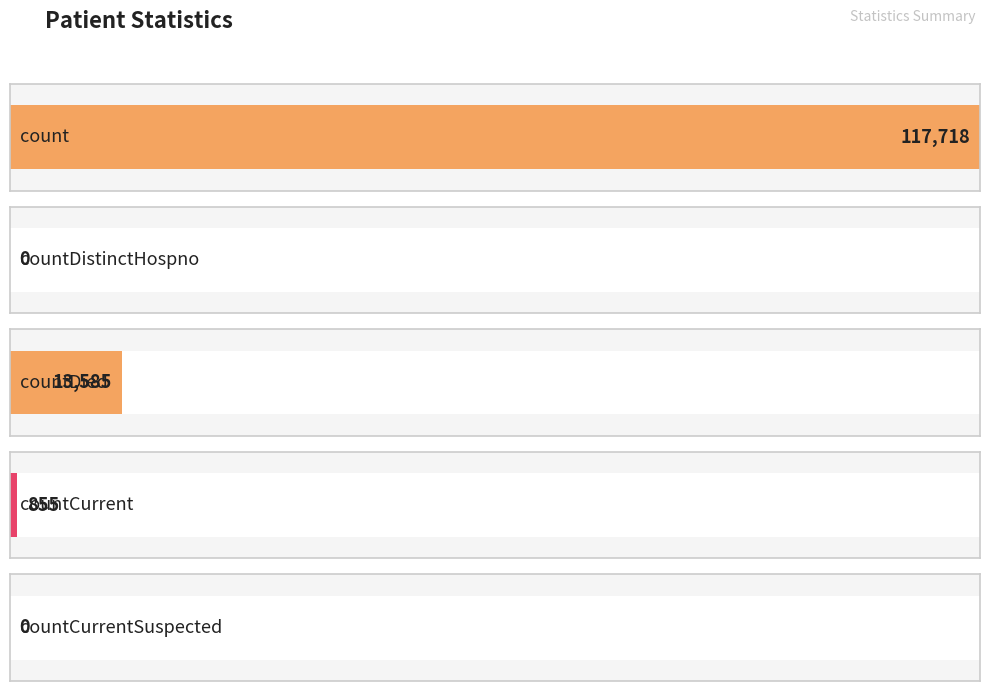

Rank the categories by value from lowest to highest.

countDistinctHospno, countCurrentSuspected, countCurrent, countDied, count